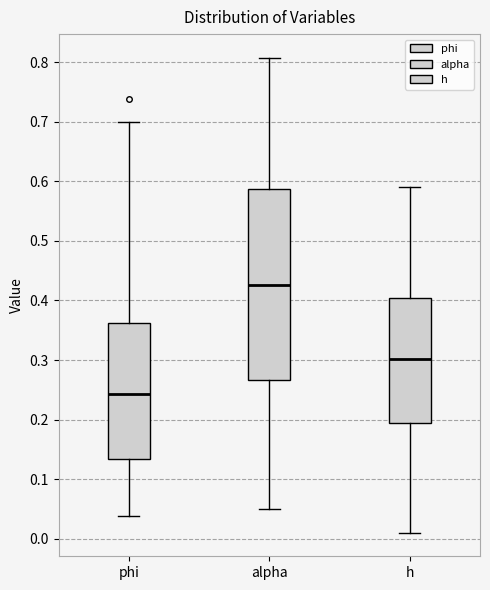

Reading left to right, read every box against the y-axis: the position of its median line, the range the box covers, and the ends of its whiskers. The values are not printed on the chart, so give them approximately, as read against the axis.

phi: median 0.24, box 0.13 to 0.36, whiskers 0.04 to 0.70
alpha: median 0.43, box 0.27 to 0.59, whiskers 0.05 to 0.81
h: median 0.30, box 0.19 to 0.40, whiskers 0.01 to 0.59